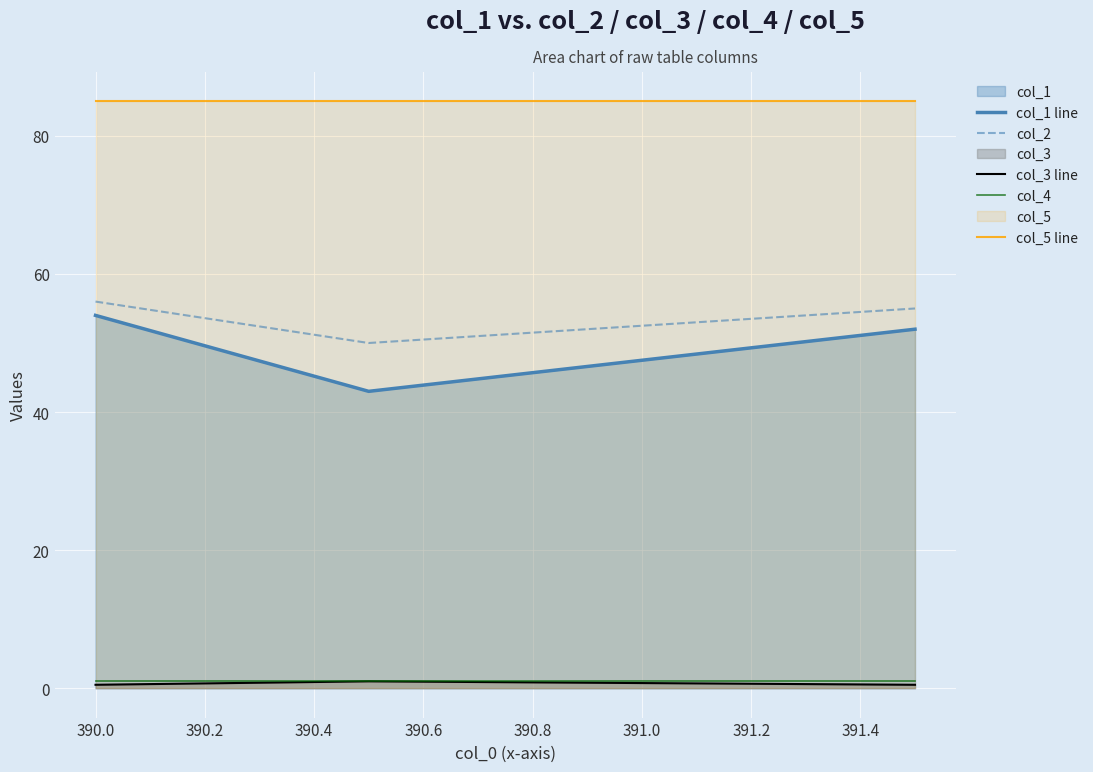

Does the chart display data point markers on the line(s)?

No